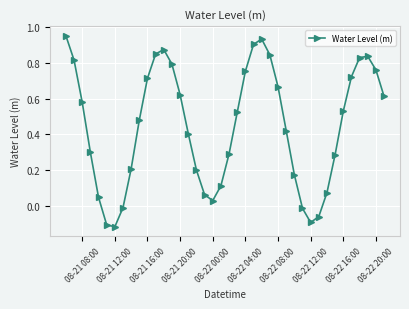

What is the difference between the maximum and second lowest values?

1.1